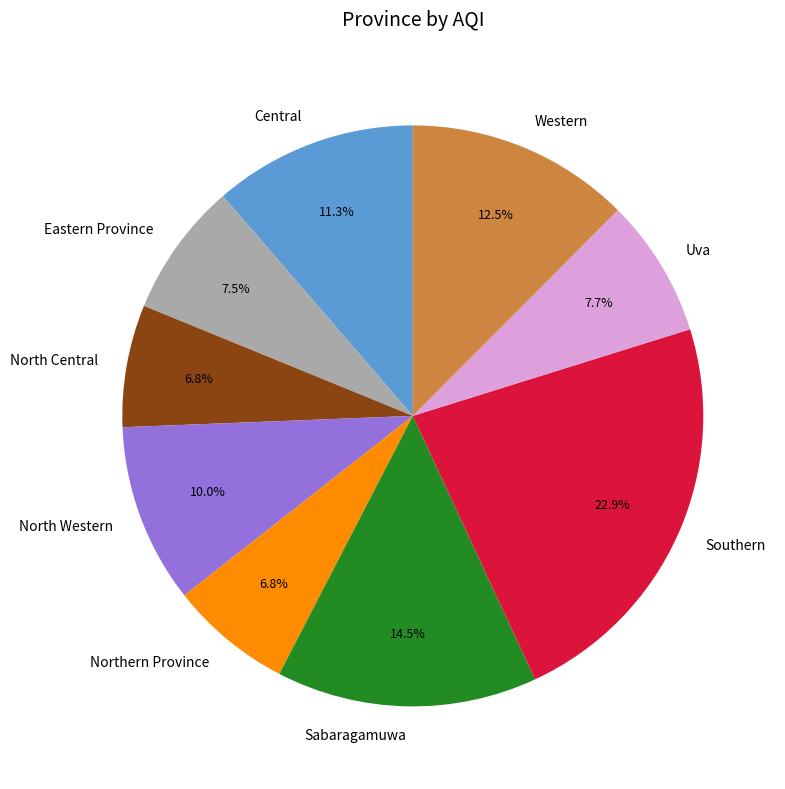

Which slice is the largest?

Southern